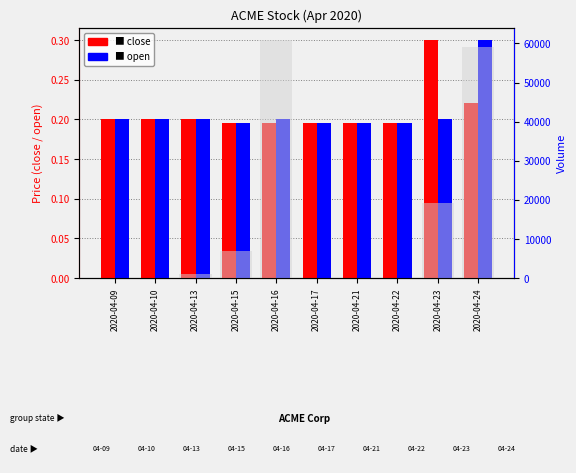

Reading left to right, what are all the values shown in this chart?

close: 2020-04-09=0.2	2020-04-10=0.2	2020-04-13=0.2	2020-04-15=0.2	2020-04-16=0.2	2020-04-17=0.2	2020-04-21=0.2	2020-04-22=0.2	2020-04-23=0.3	2020-04-24=0.2
open: 2020-04-09=0.2	2020-04-10=0.2	2020-04-13=0.2	2020-04-15=0.2	2020-04-16=0.2	2020-04-17=0.2	2020-04-21=0.2	2020-04-22=0.2	2020-04-23=0.2	2020-04-24=0.3
vol: 2020-04-09=0.0	2020-04-10=0.0	2020-04-13=1100.0	2020-04-15=7000.0	2020-04-16=60900.0	2020-04-17=0.0	2020-04-21=0.0	2020-04-22=0.0	2020-04-23=19100.0	2020-04-24=59200.0